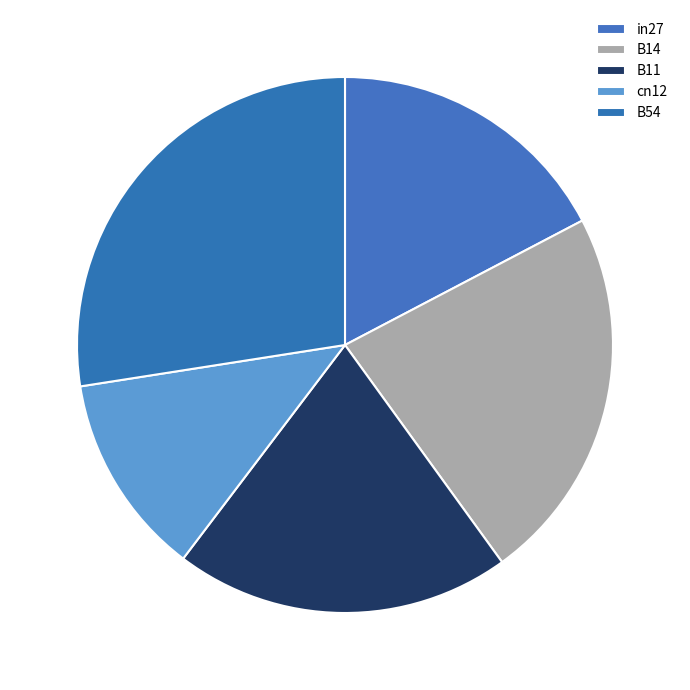

How many slices are in this pie chart?

5